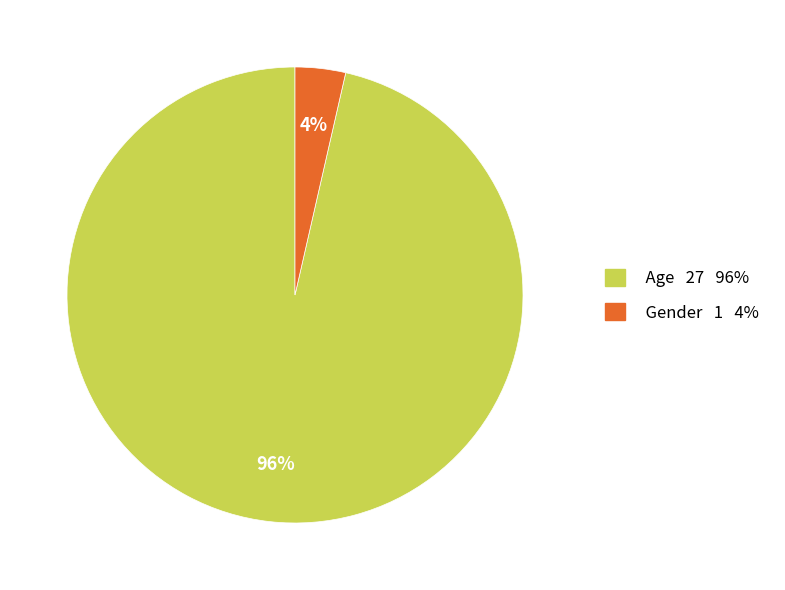

What percentage is the Age slice, to the nearest percent?

96%